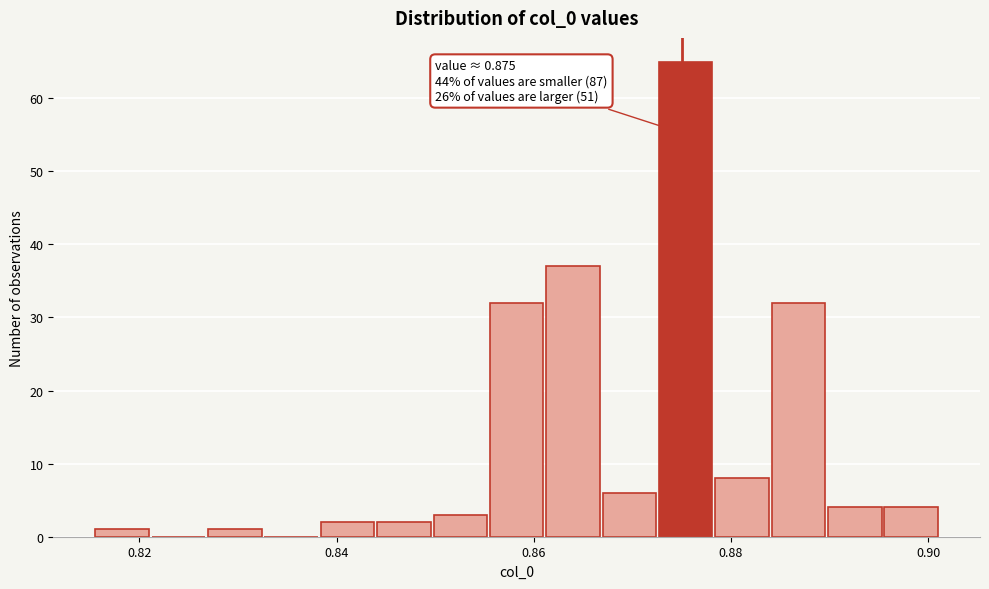

Read against the x-axis, roughly where is the centre of the tallest bar?

0.876